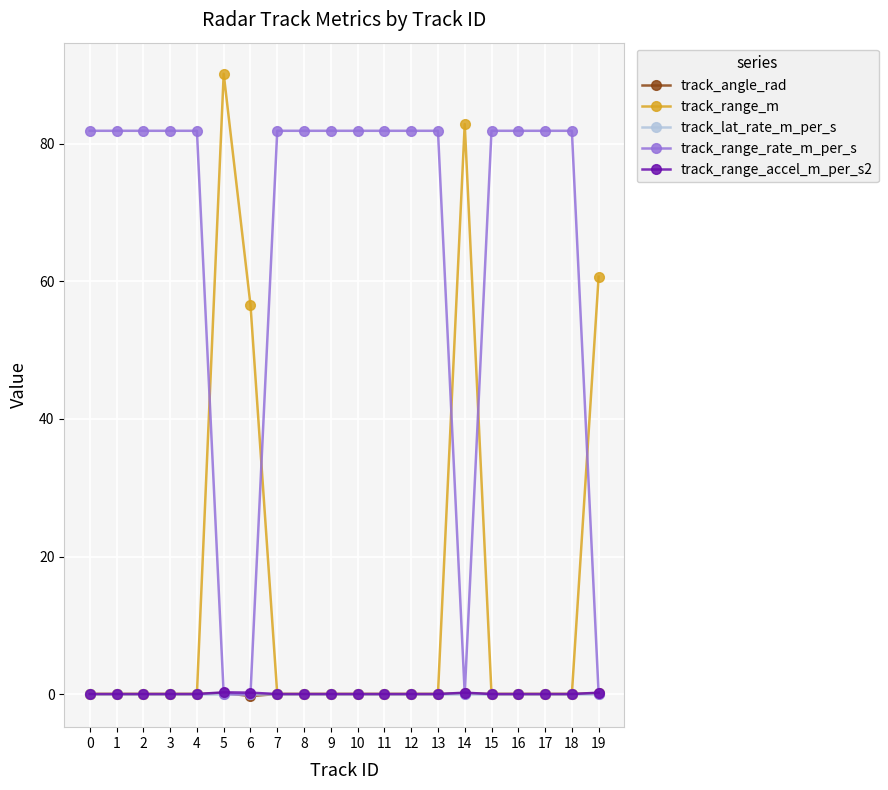

True or false: track_lat_rate_m_per_s has a value of 0.0 at 8.

True